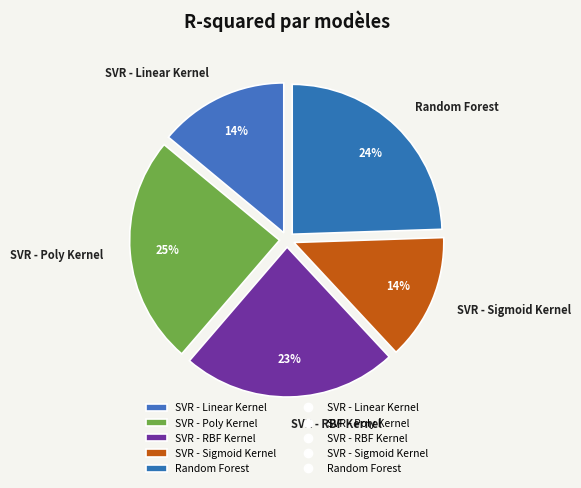

Between SVR - RBF Kernel and SVR - Sigmoid Kernel, which is larger?

SVR - RBF Kernel